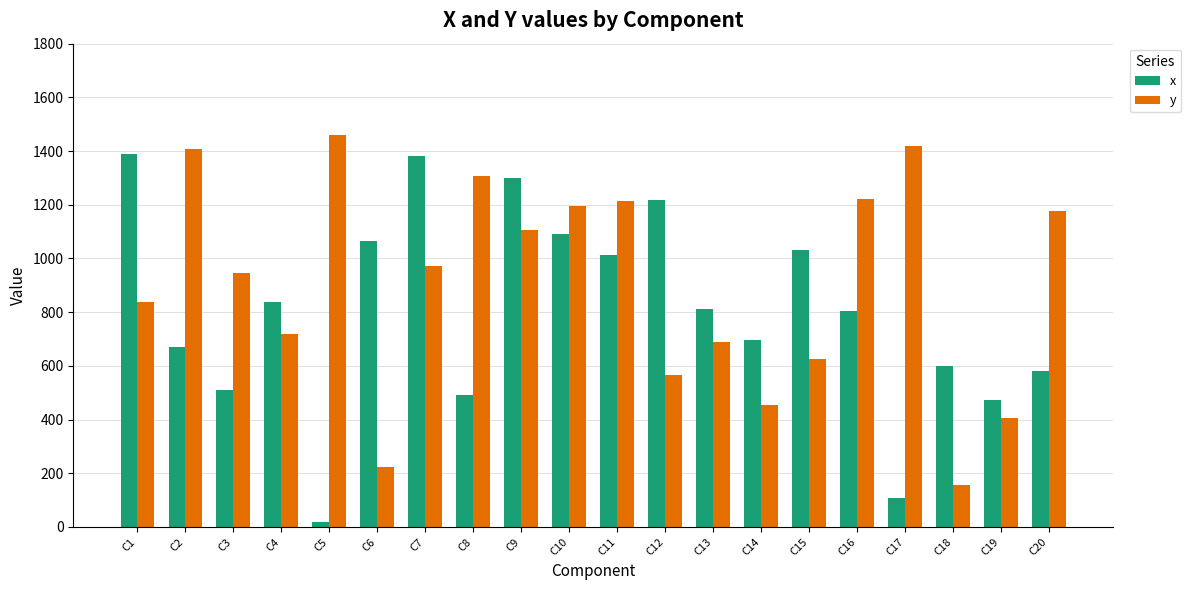

At C1, list the series in order from smallest to largest.

y, x